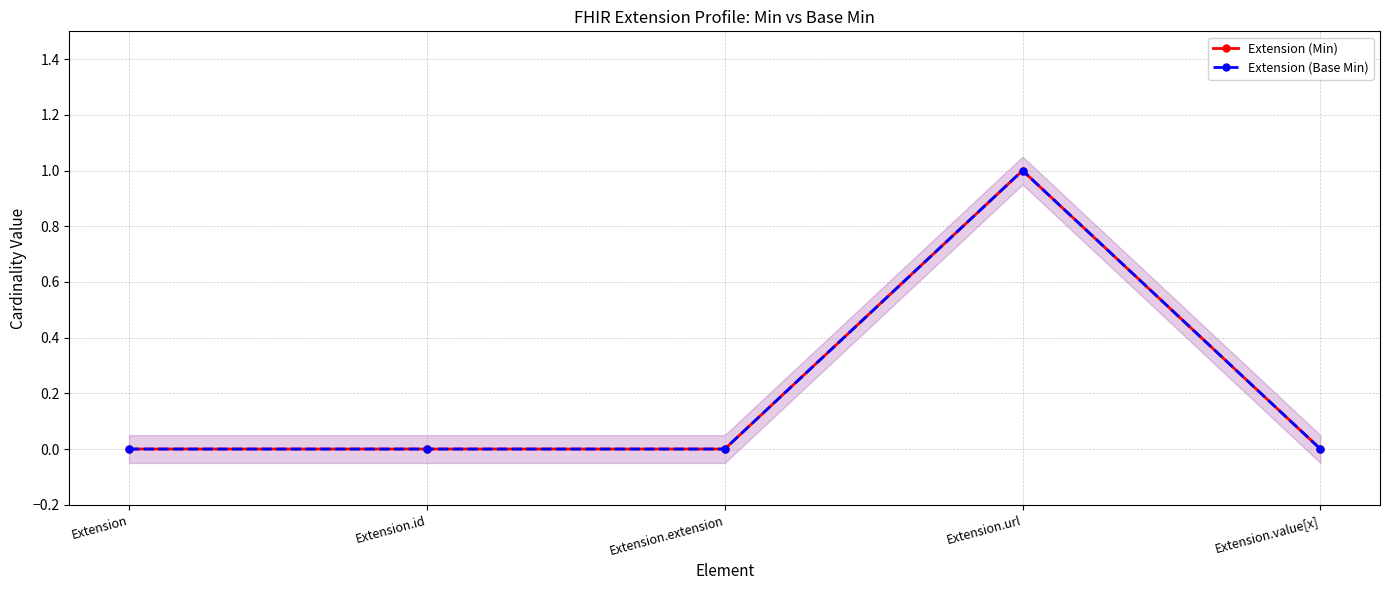

What is the sum of the Extension (Min) values at Extension.extension and Extension.url?

1